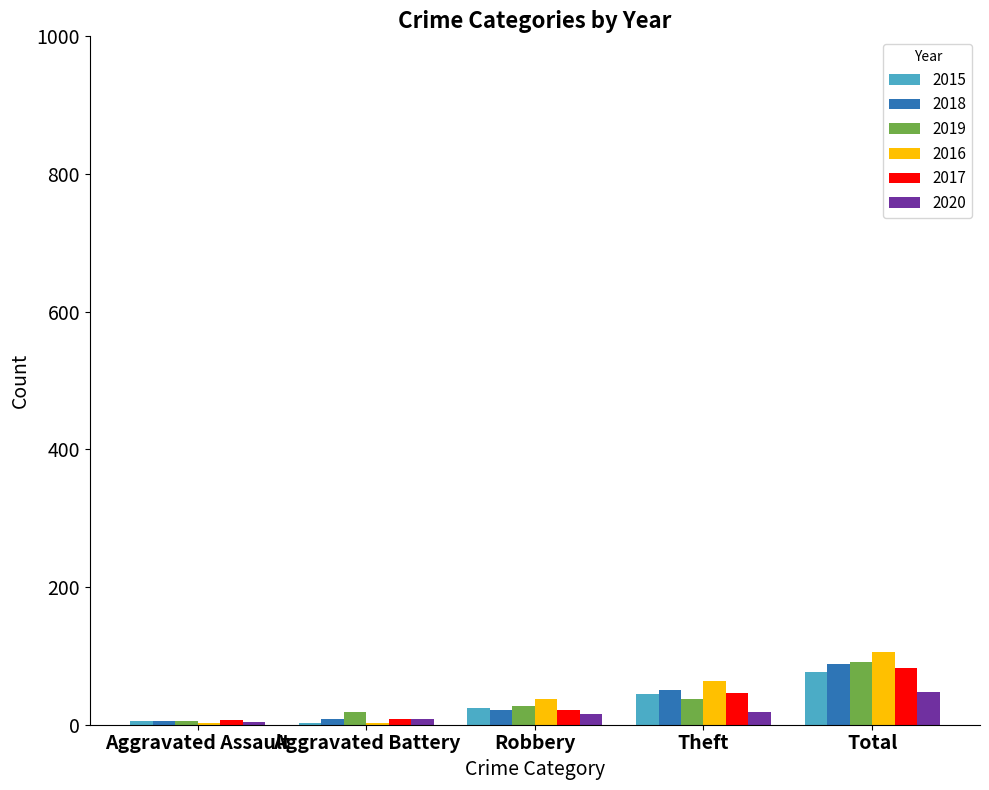

True or false: 2019 has a value of 155 at Total.

False